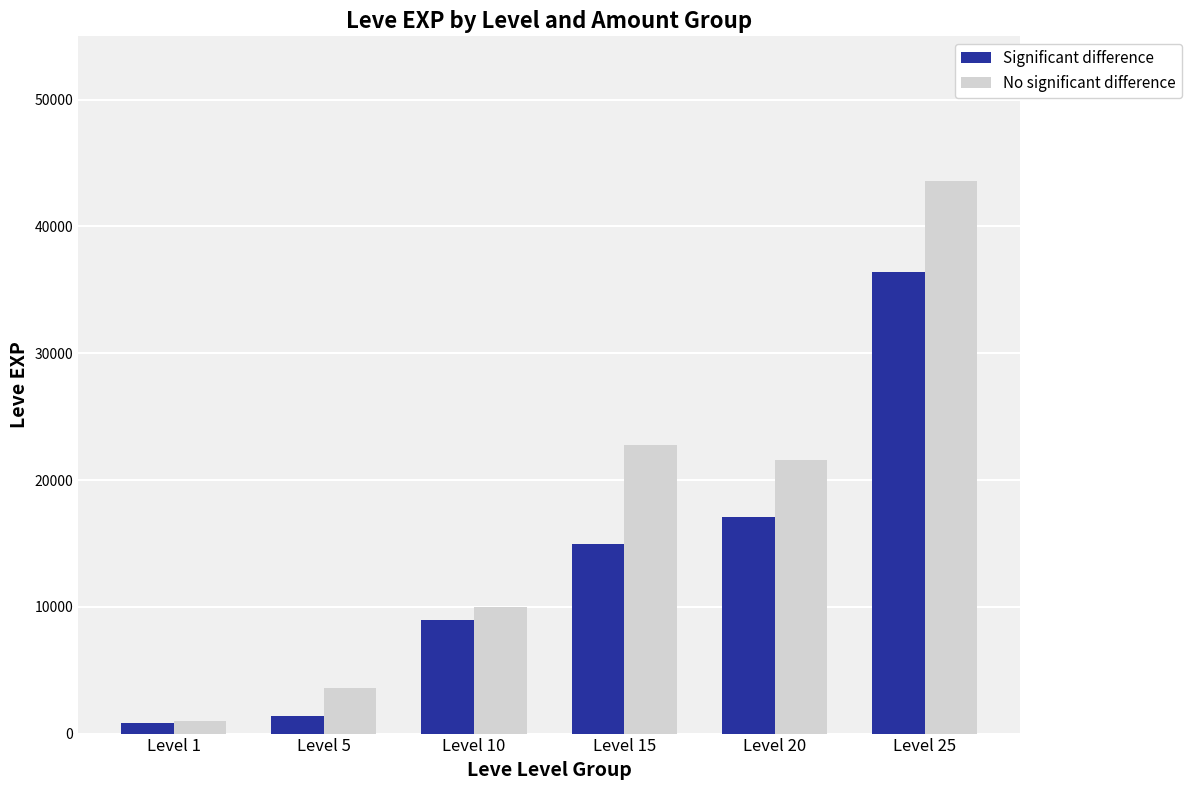

True or false: Significant difference has a value of 48258 at Level 25.

False